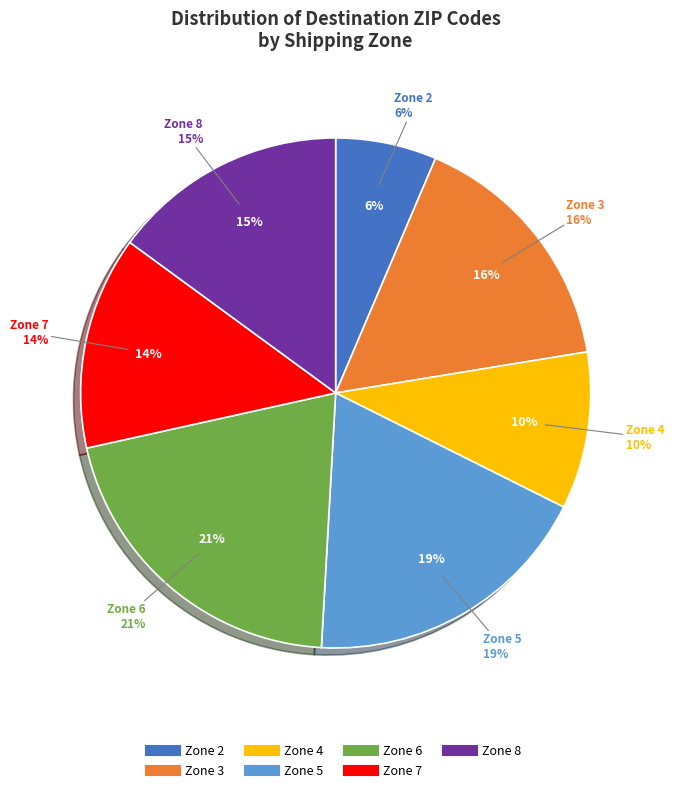

True or false: Zone 7 accounts for 20% of the total.

True